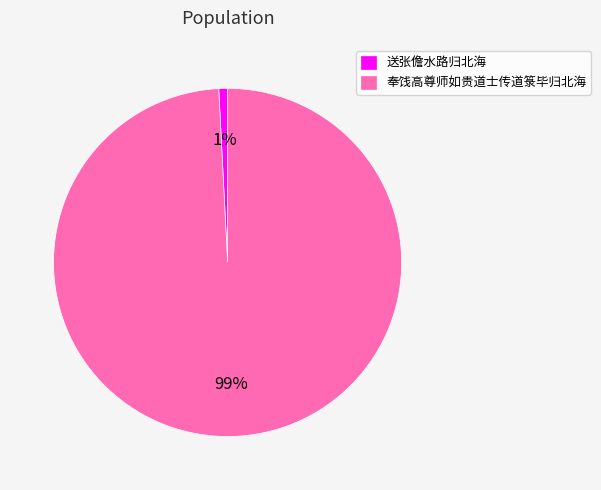

Which slice is the largest?

奉饯高尊师如贵道士传道箓毕归北海